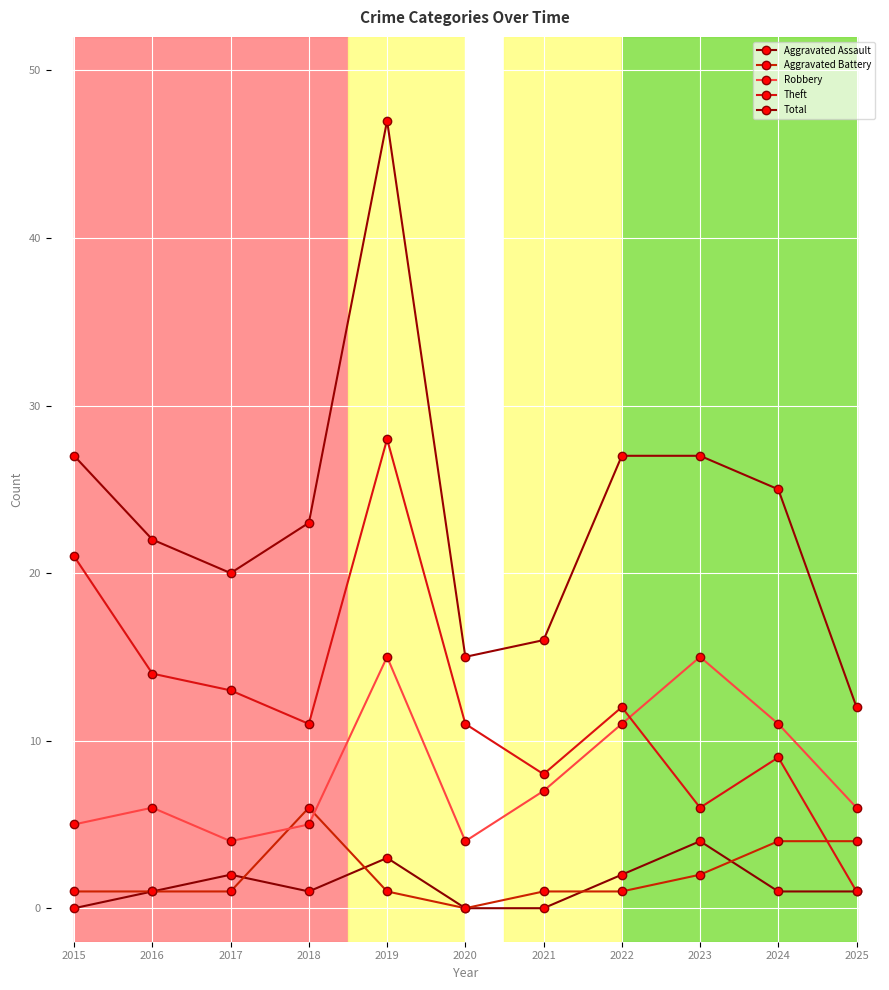

Which series has the widest spread of values?

Total